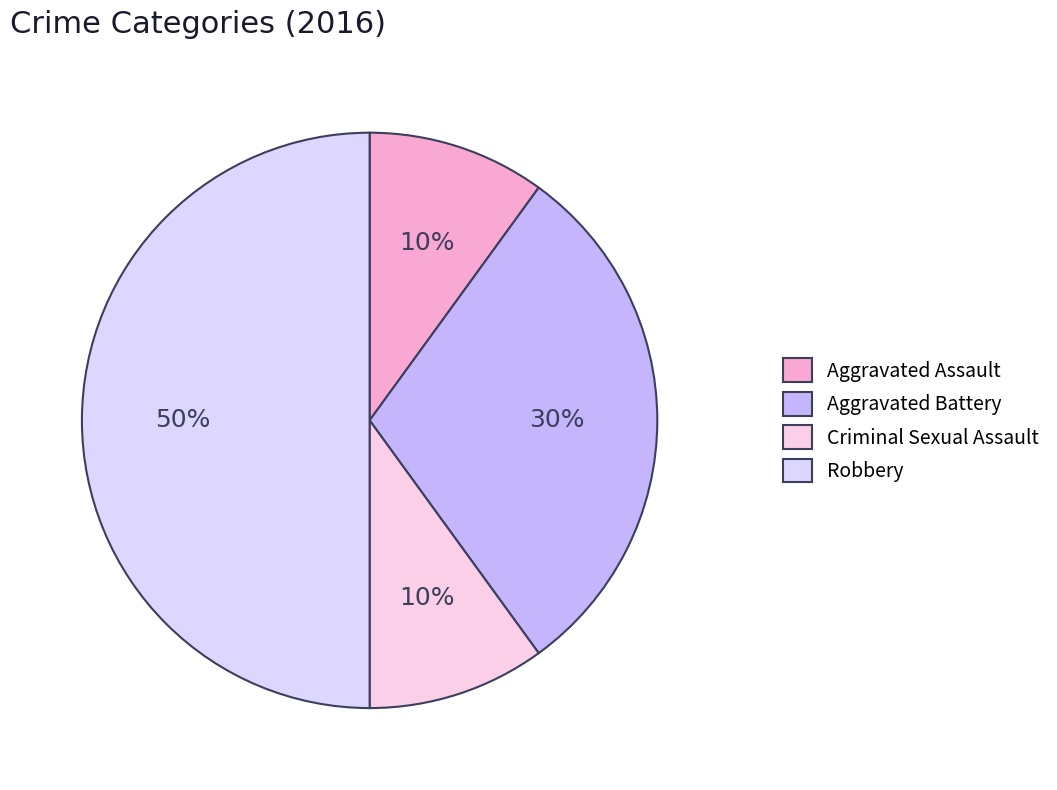

What percentage do Robbery and Criminal Sexual Assault together represent?

60.0%